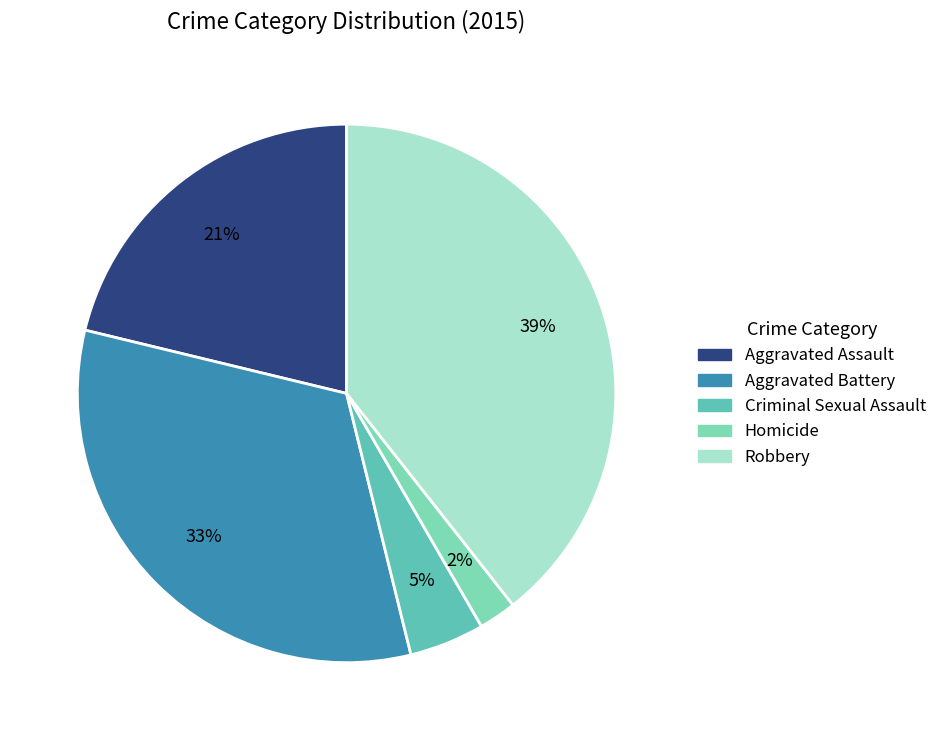

Which slice is the largest?

Robbery